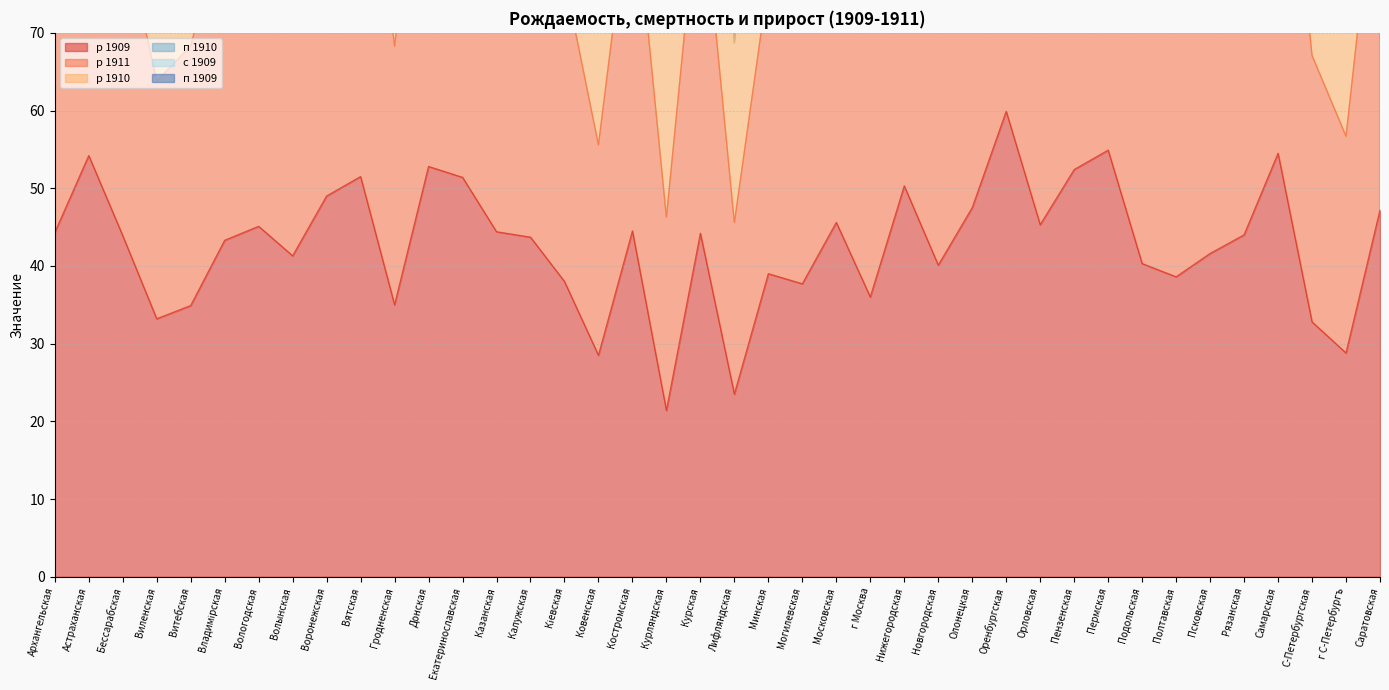

Read the р 1911 value at Донская.

159.5